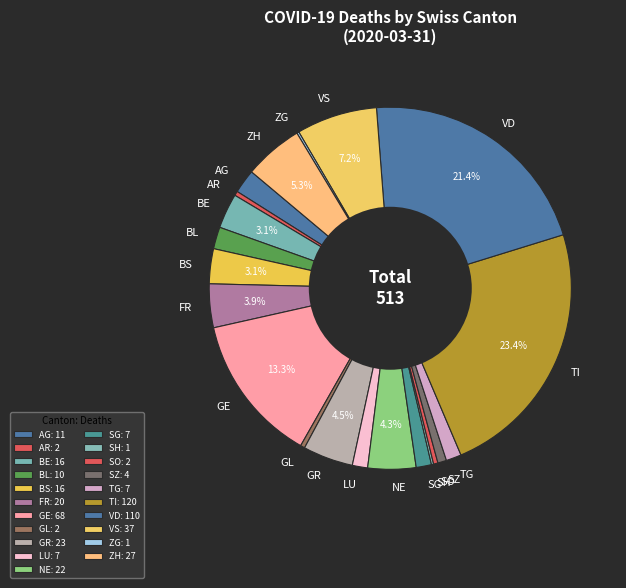

Which category has the biggest portion of the pie?

TI